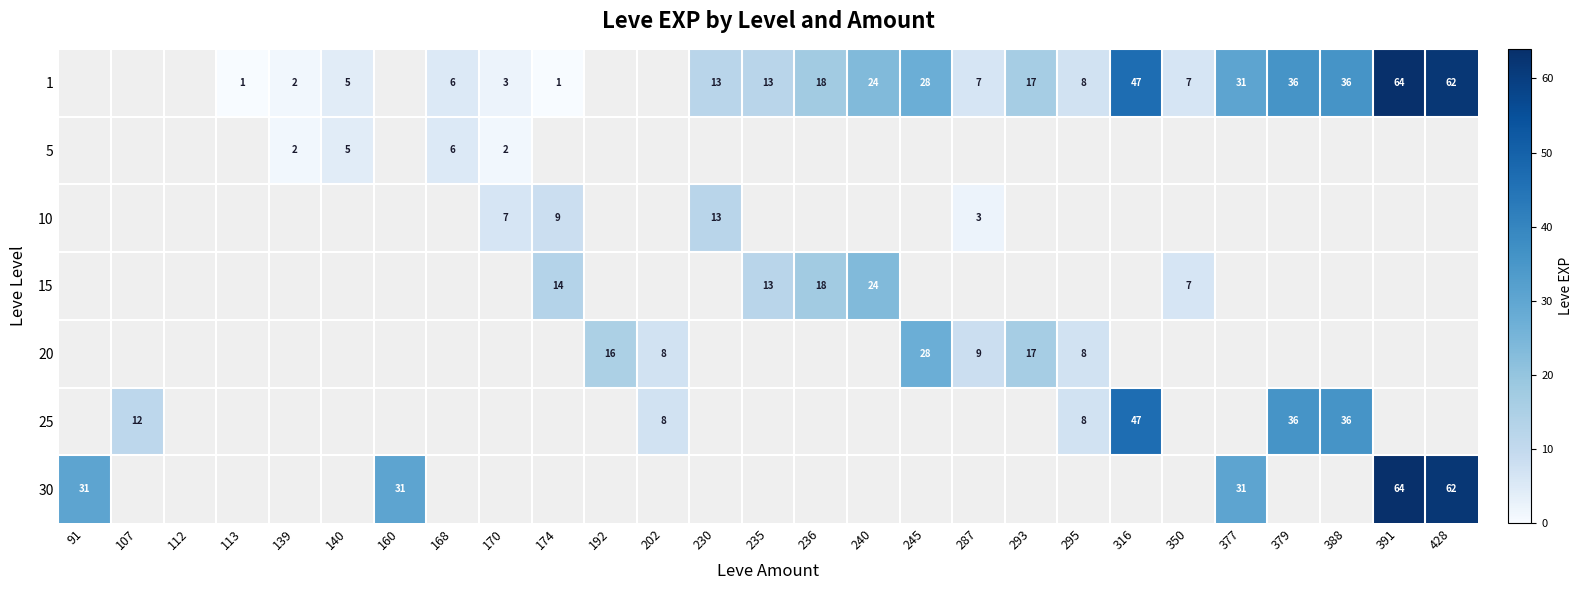

The value of 5 at 236 is 0. True or false?

True